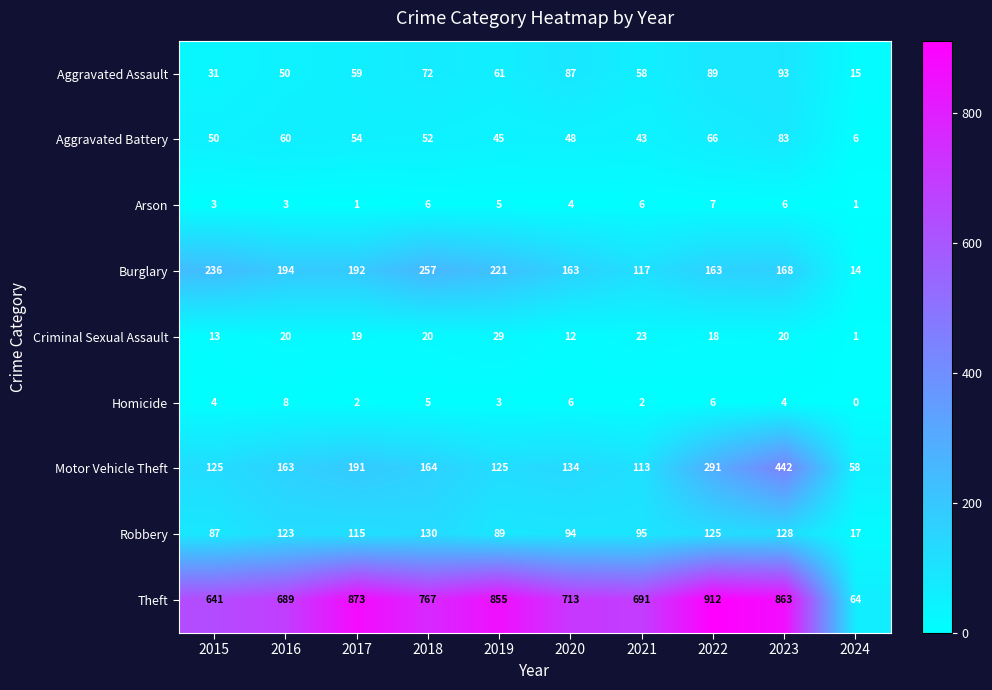

At which label does Arson first exceed 5?

2018